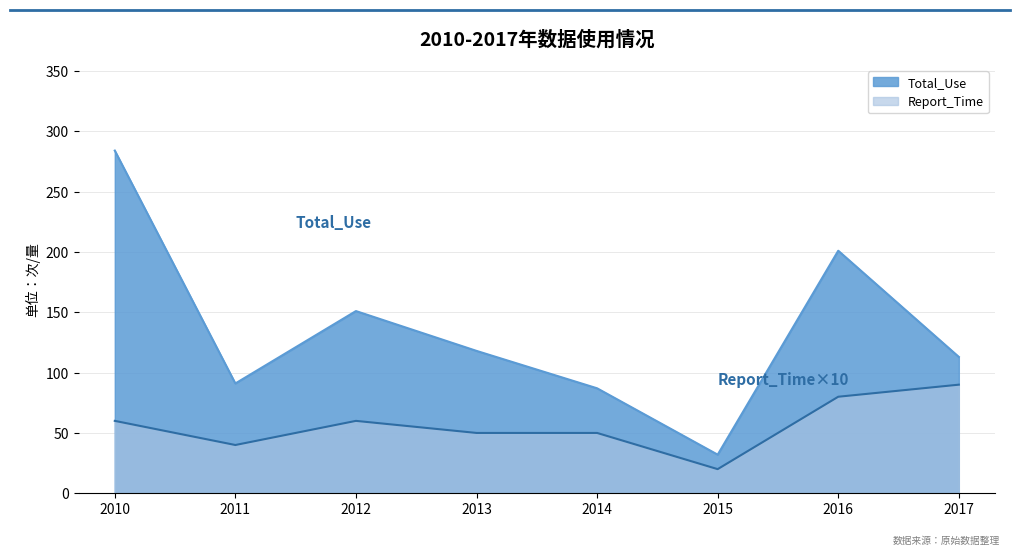

True or false: Report_Time and Total_Use cross at least once.

False